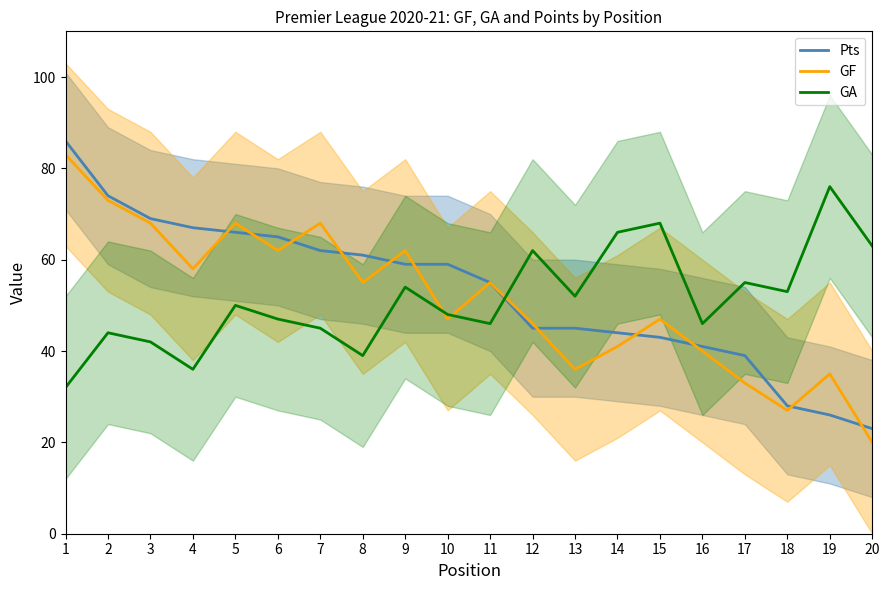

What are all the series names shown in the legend?

Pts, GF, GA